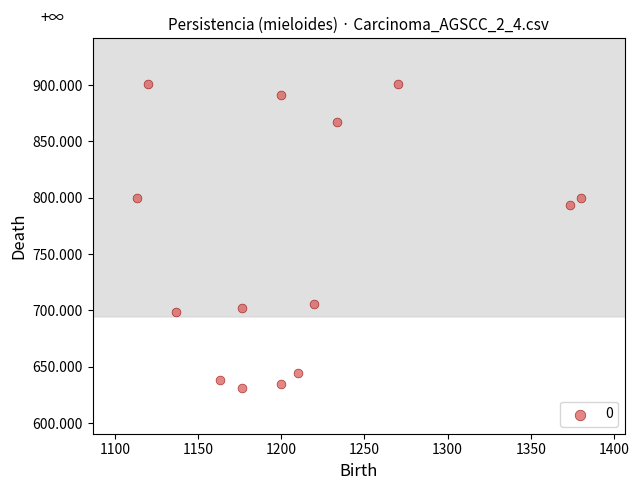

What Y value in the scatter plot is closest to 766?

793.1